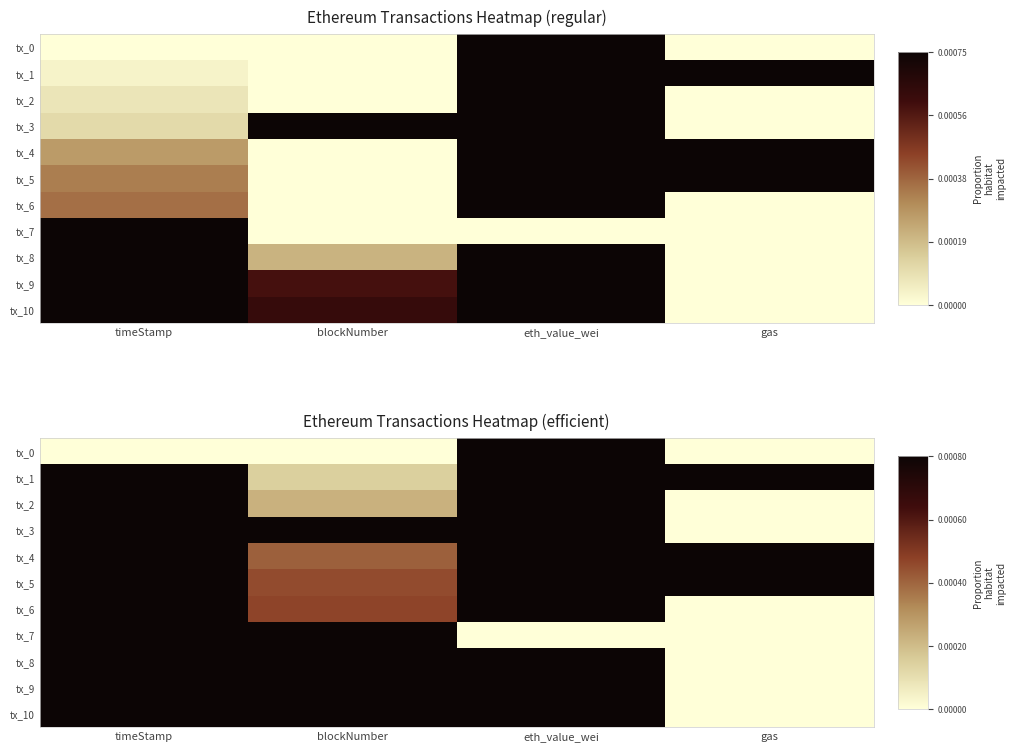

Is the value of tx_2 at blockNumber greater than the value of tx_0 at gas?

Yes